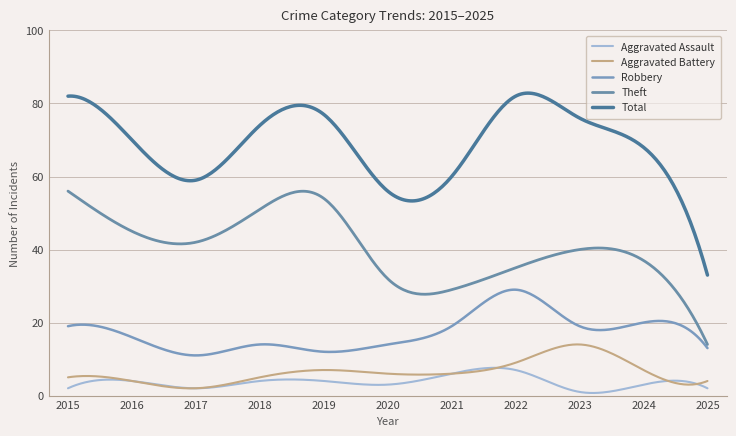

Does the chart have visible grid lines?

Yes